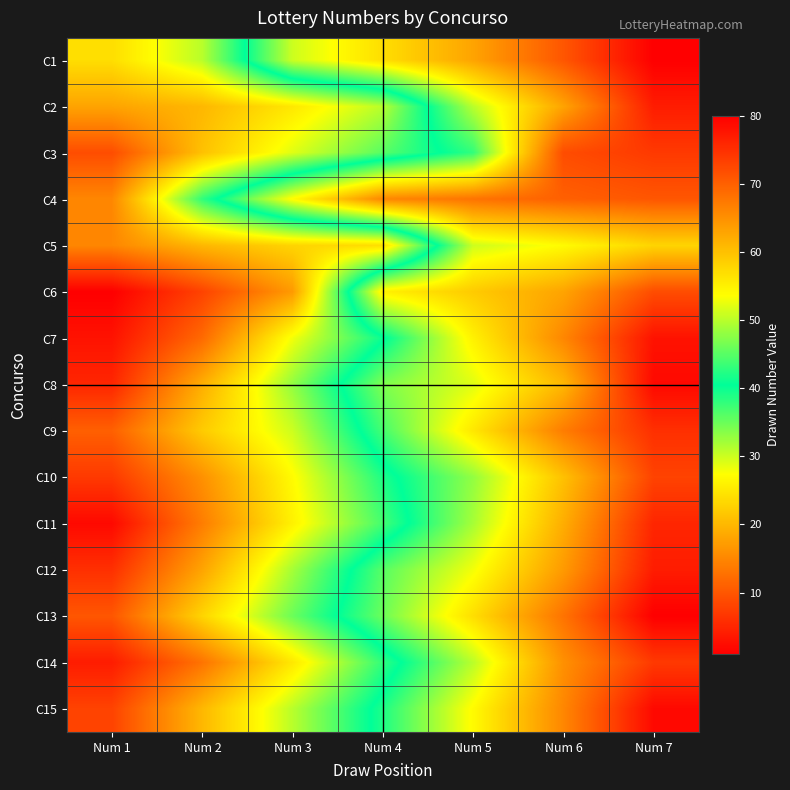

Reading left to right, what are all the values shown in this chart?

C1: Num 1=24	Num 2=31	Num 3=51	Num 4=57	Num 5=63	Num 6=71	Num 7=80
C2: Num 1=18	Num 2=20	Num 3=25	Num 4=31	Num 5=50	Num 6=63	Num 7=77
C3: Num 1=9	Num 2=21	Num 3=29	Num 4=36	Num 5=43	Num 6=72	Num 7=74
C4: Num 1=15	Num 2=38	Num 3=54	Num 4=66	Num 5=68	Num 6=70	Num 7=71
C5: Num 1=15	Num 2=20	Num 3=23	Num 4=24	Num 5=51	Num 6=54	Num 7=58
C6: Num 1=1	Num 2=8	Num 3=17	Num 4=55	Num 5=59	Num 6=63	Num 7=72
C7: Num 1=3	Num 2=12	Num 3=28	Num 4=40	Num 5=55	Num 6=66	Num 7=78
C8: Num 1=5	Num 2=19	Num 3=33	Num 4=47	Num 5=52	Num 6=61	Num 7=79
C9: Num 1=11	Num 2=22	Num 3=30	Num 4=44	Num 5=56	Num 6=67	Num 7=75
C10: Num 1=7	Num 2=16	Num 3=27	Num 4=39	Num 5=48	Num 6=60	Num 7=73
C11: Num 1=2	Num 2=14	Num 3=26	Num 4=37	Num 5=49	Num 6=62	Num 7=76
C12: Num 1=6	Num 2=18	Num 3=32	Num 4=45	Num 5=53	Num 6=64	Num 7=77
C13: Num 1=10	Num 2=23	Num 3=35	Num 4=46	Num 5=57	Num 6=68	Num 7=80
C14: Num 1=4	Num 2=13	Num 3=25	Num 4=38	Num 5=50	Num 6=65	Num 7=74
C15: Num 1=8	Num 2=20	Num 3=31	Num 4=42	Num 5=54	Num 6=66	Num 7=79